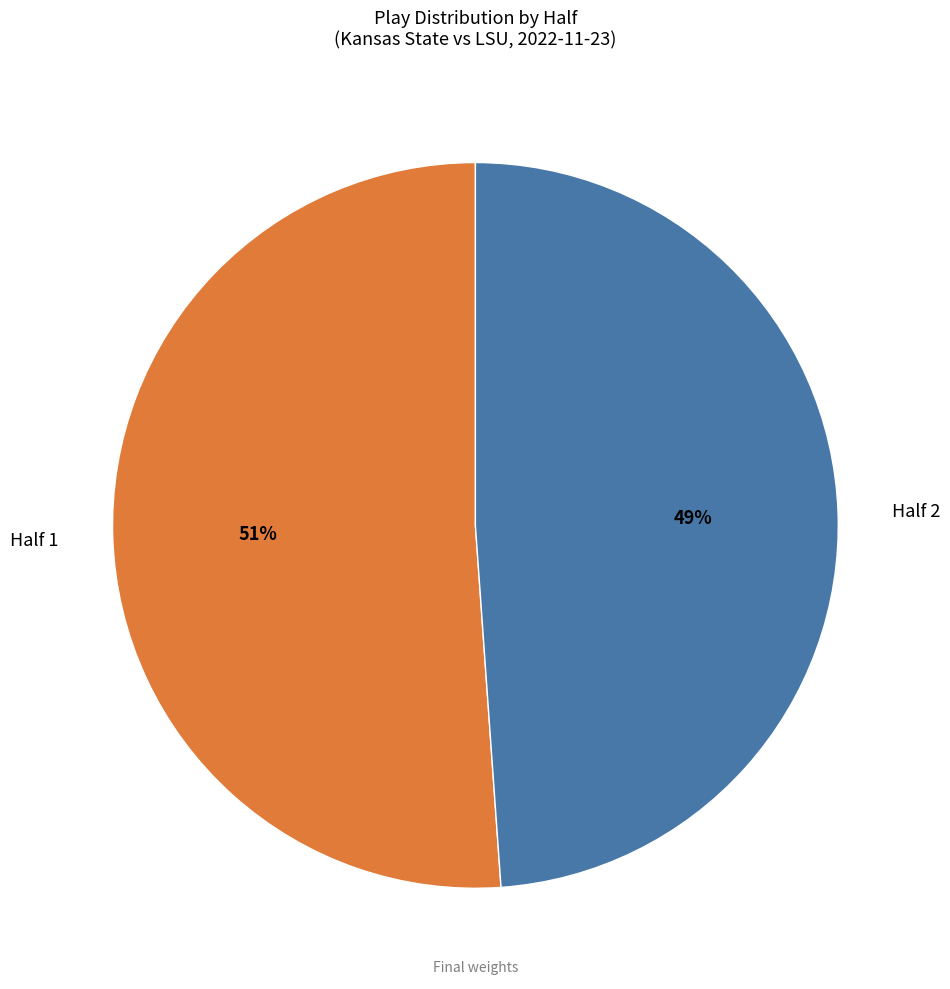

The Half 2 slice represents 36% of the pie. True or false?

False